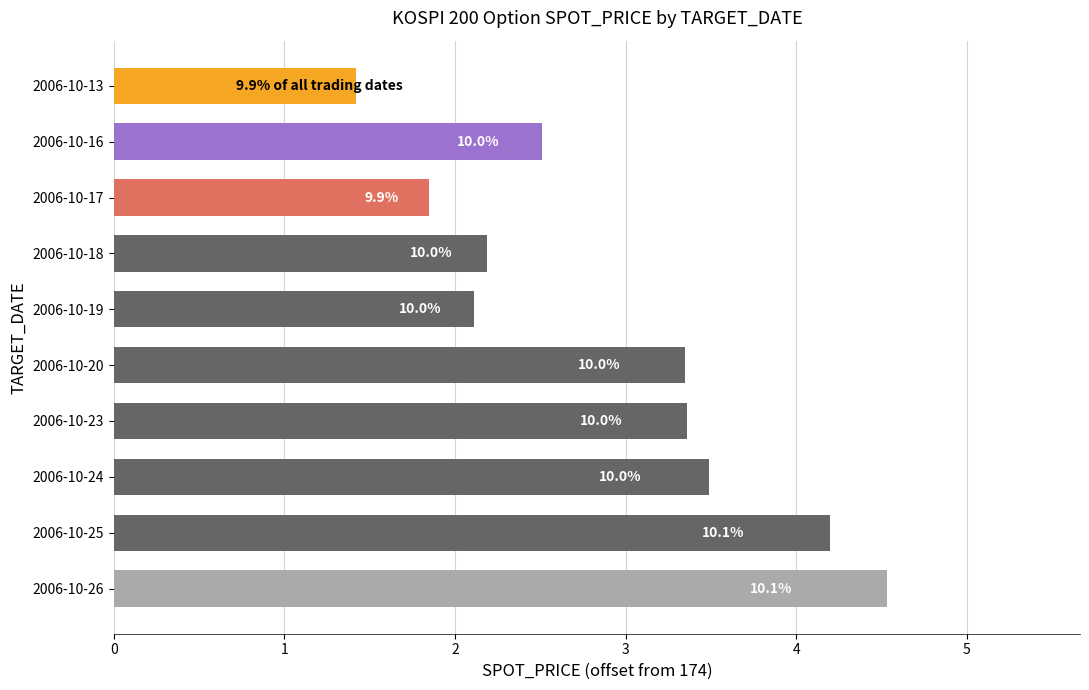

Are the bars grouped side by side (vs. stacked)?

No